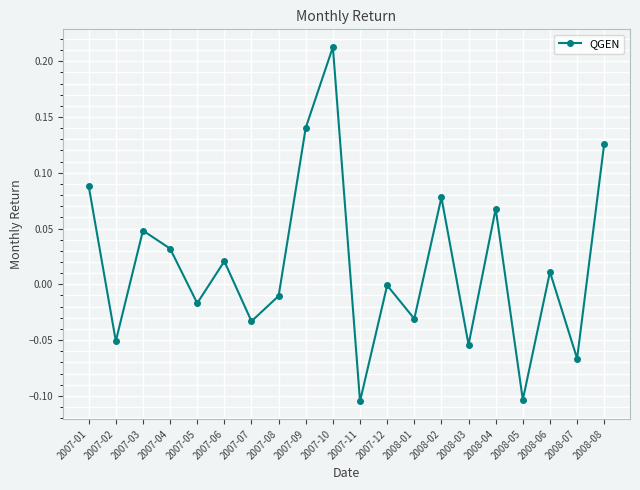

Between 2008-02 and 2008-04, which is larger?

2008-02